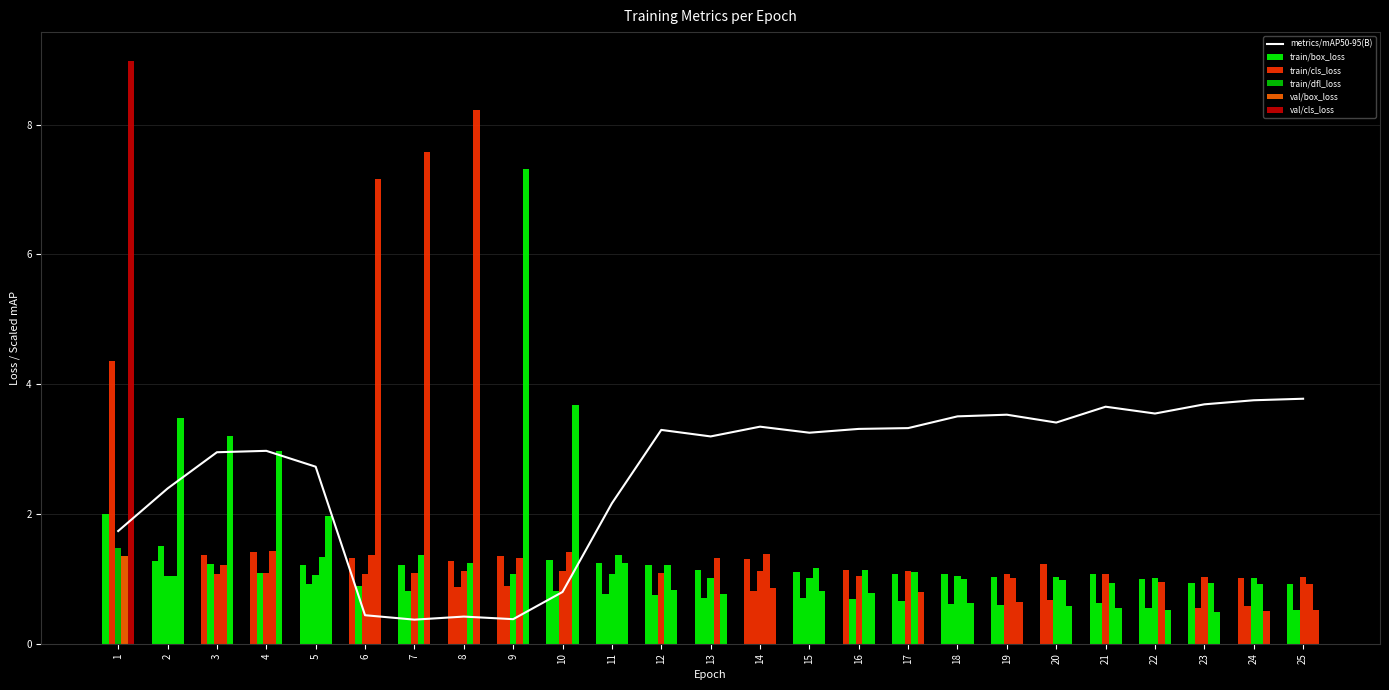

What is the spread (max minus min) of values at 21?

3.1